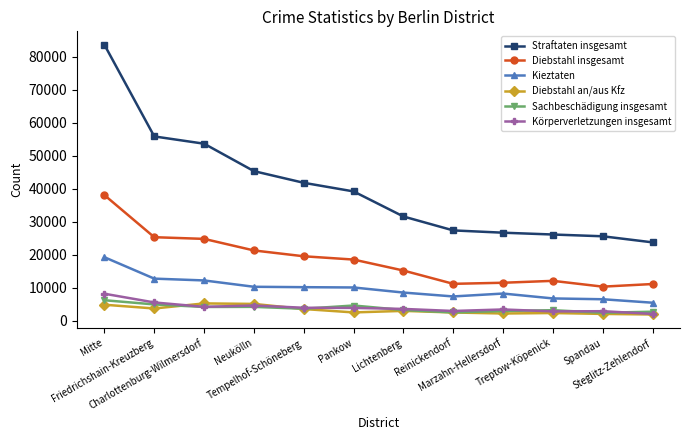

What is the difference between the Kieztaten values at Friedrichshain-Kreuzberg and Spandau?

6251